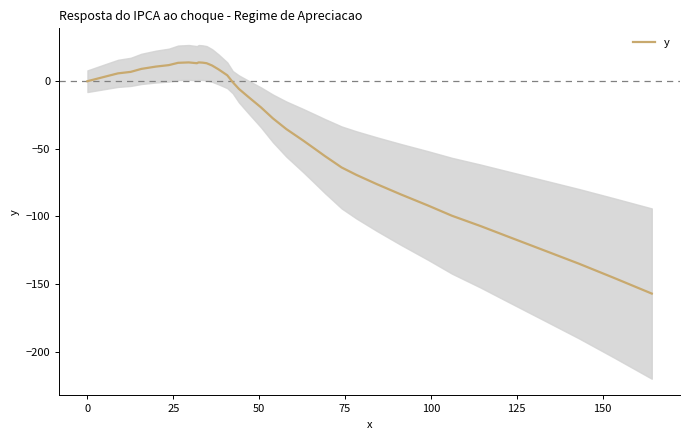

What is the lowest value of the y series?

-157.1